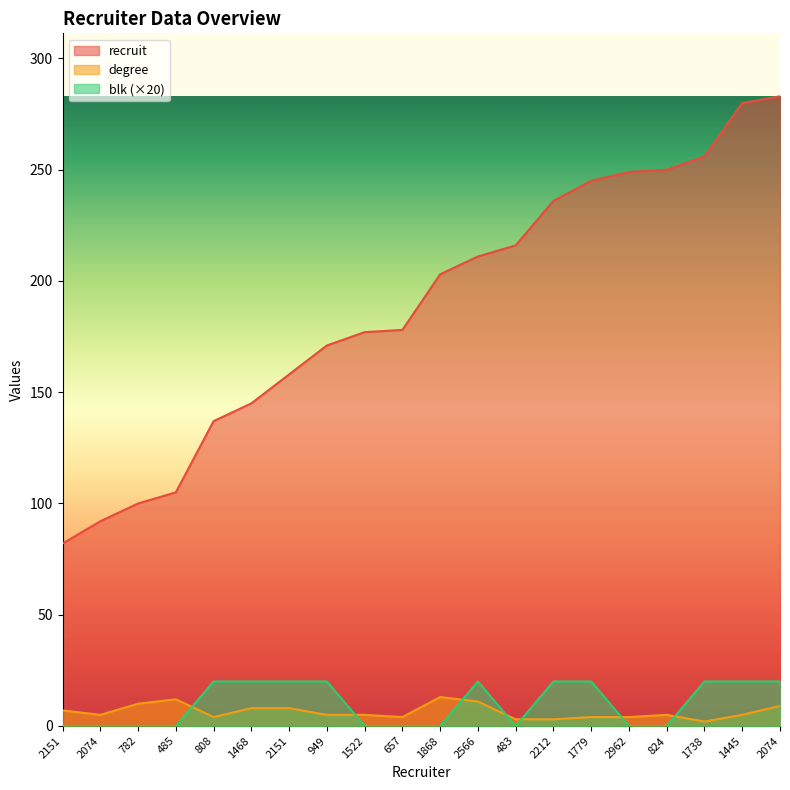

What is the difference between the maximum and minimum values in the blk series?

20